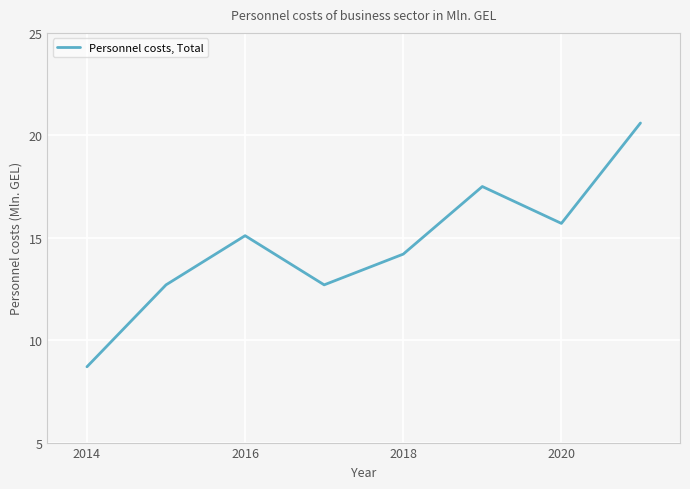

What is the smallest value displayed?

8.7